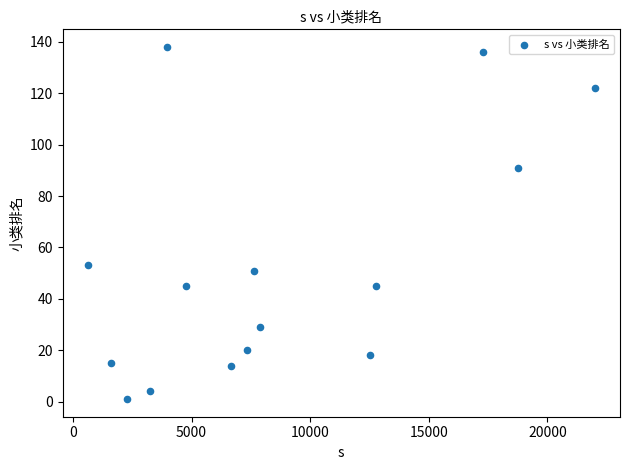

What Y value in the scatter plot is closest to 69?

53